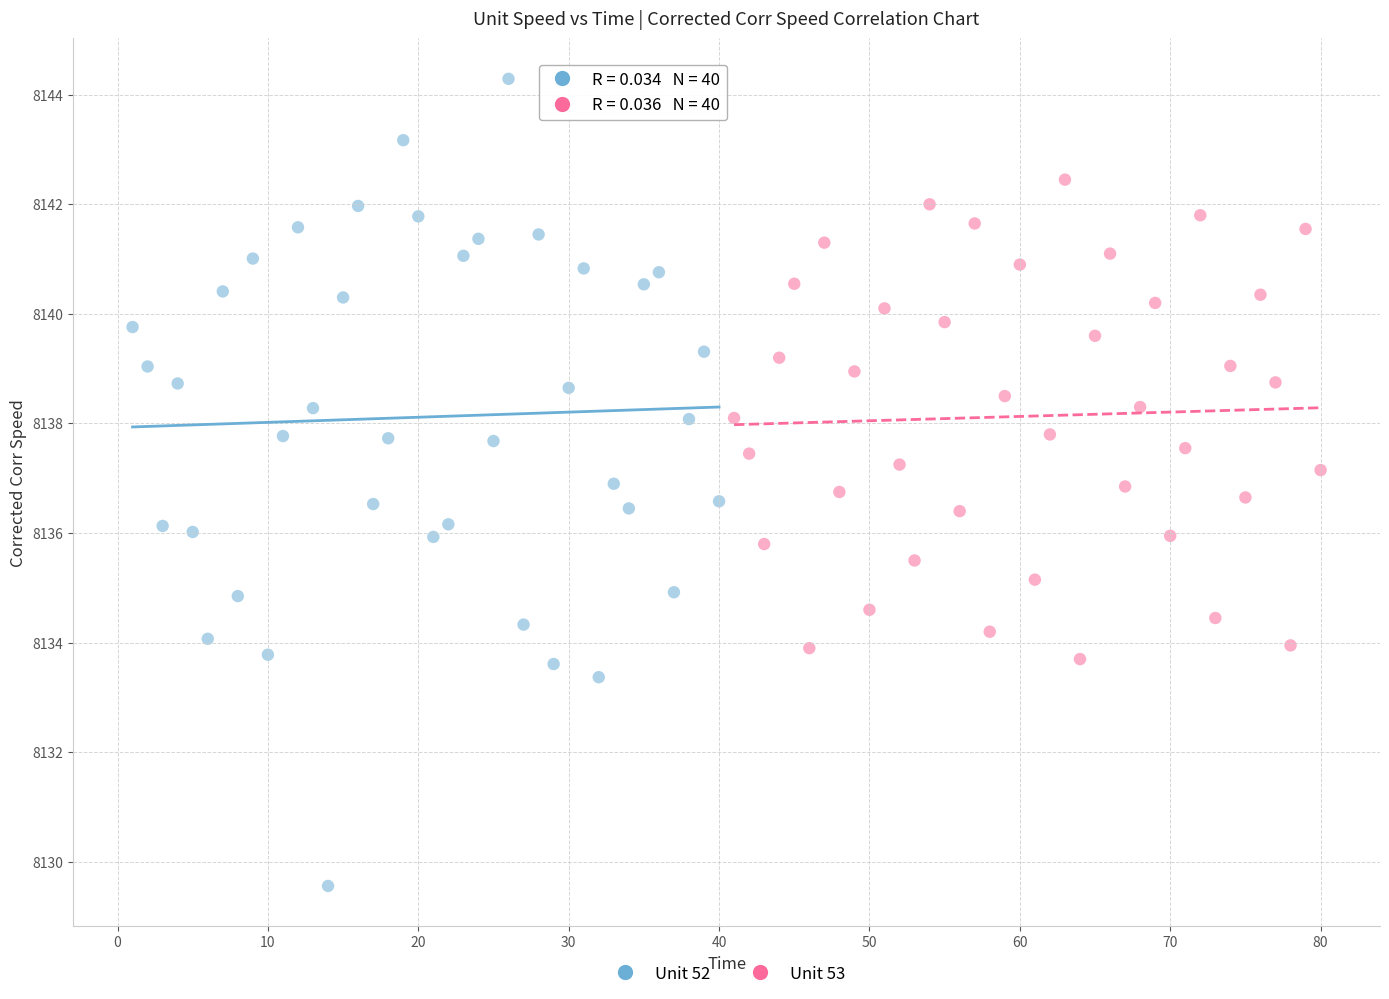

Which series reaches the minimum Y coordinate?

Unit 52